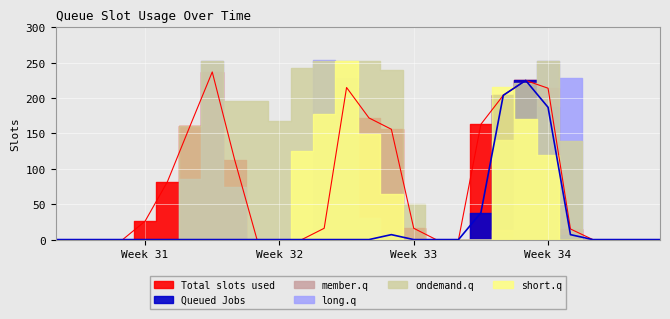

What are all the series names shown in the legend?

Total slots used, Queued Jobs, member.q, long.q, ondemand.q, short.q